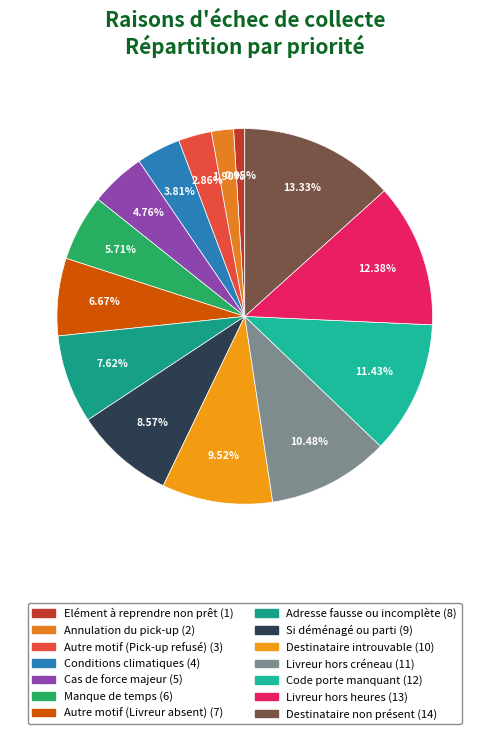

Which slice is the smallest?

Elément à reprendre non prêt